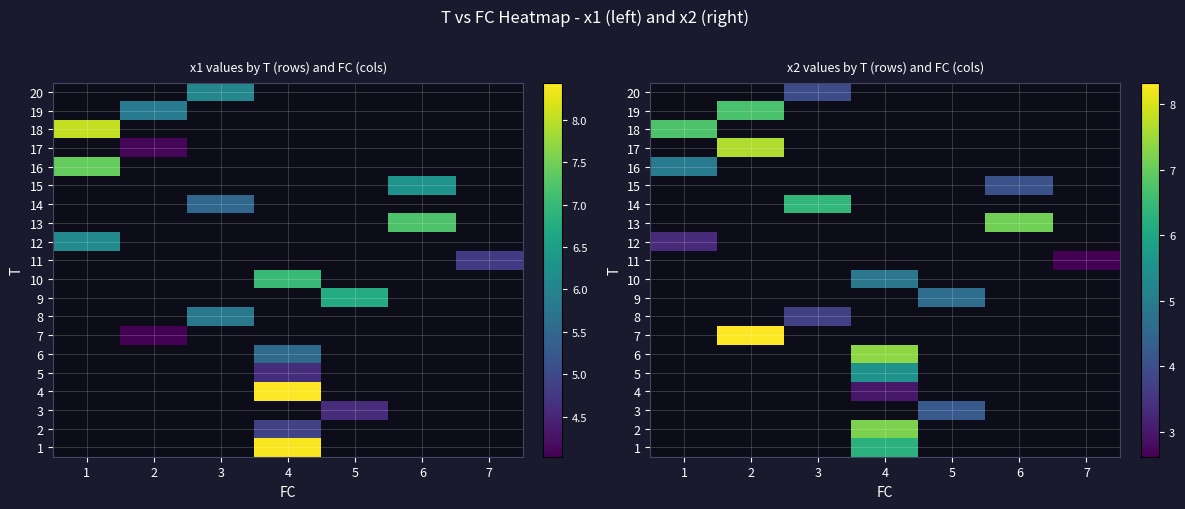

At which label does row_1 first exceed 7?

4